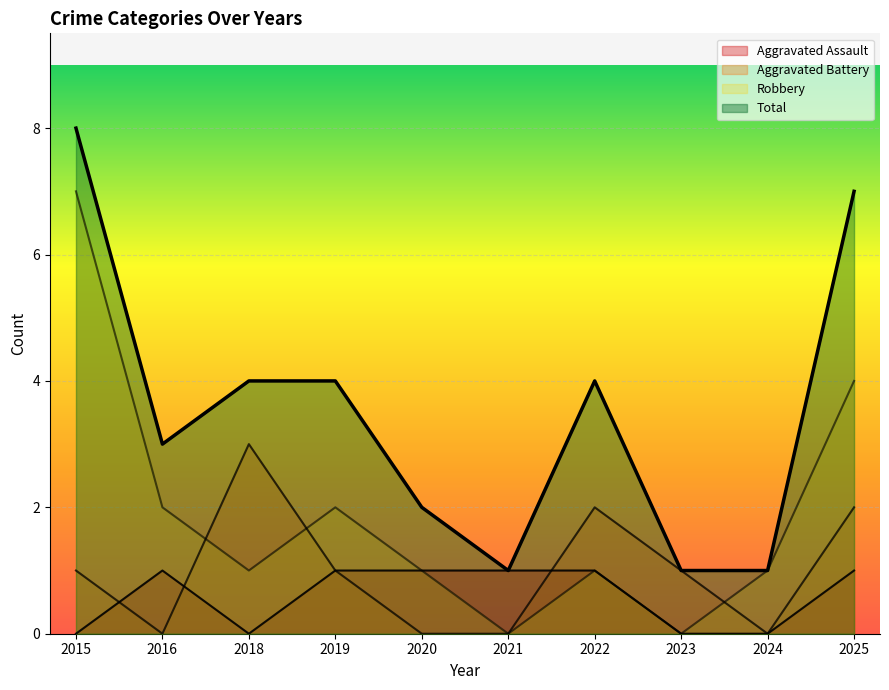

In Aggravated Battery, how many points are lower than both neighbors (excluding endpoints)?

2